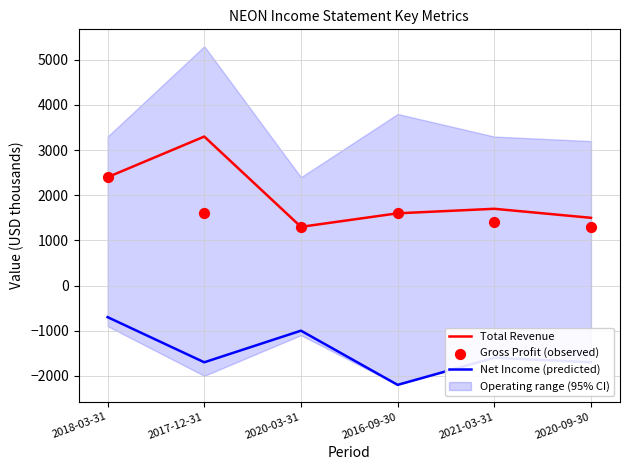

Which series reaches the minimum Y coordinate?

Net Income (predicted)